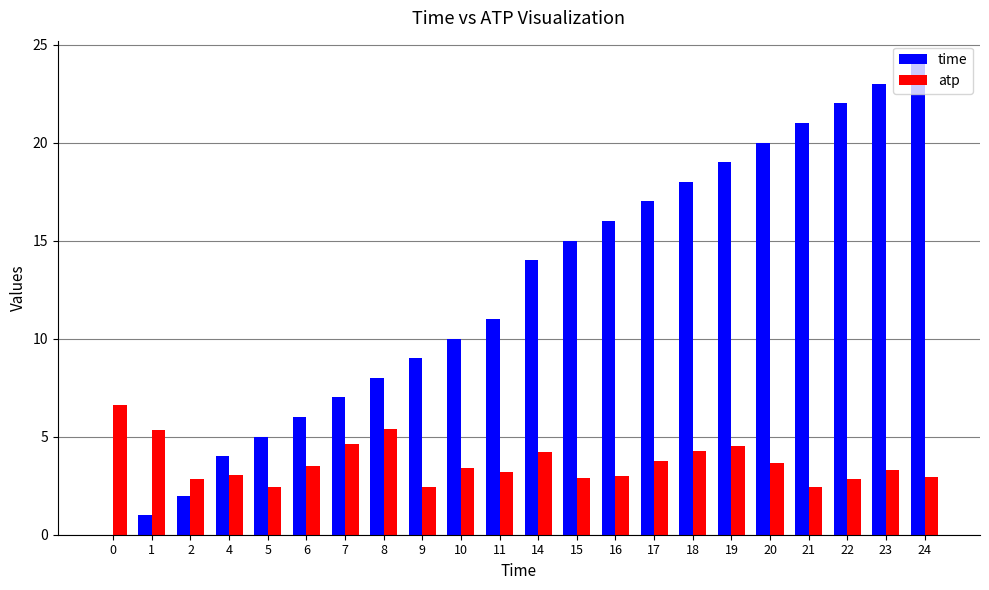

What is the total value across all series at 6?

9.5